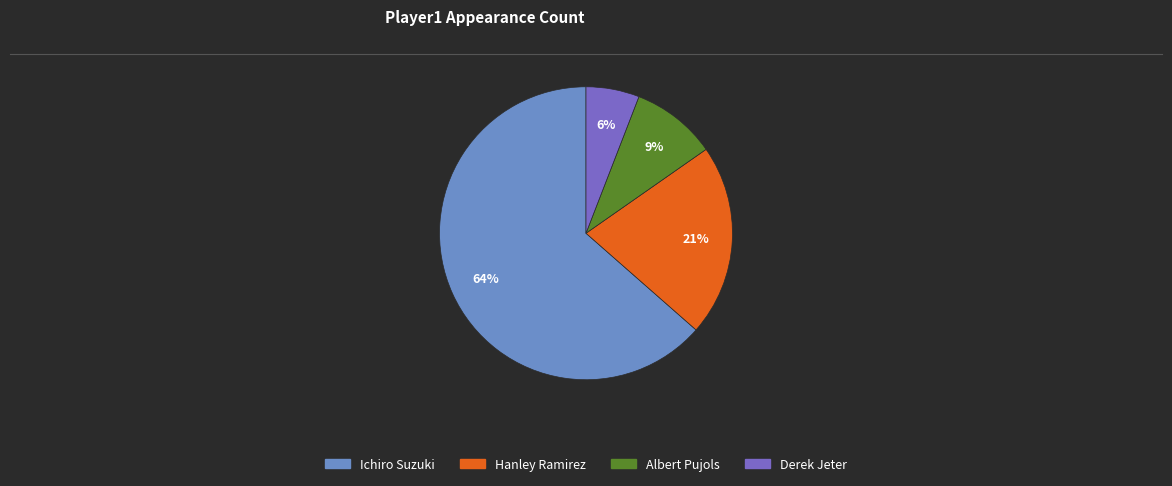

To the nearest percent, what is the combined percentage of Ichiro Suzuki and Hanley Ramirez?

85%